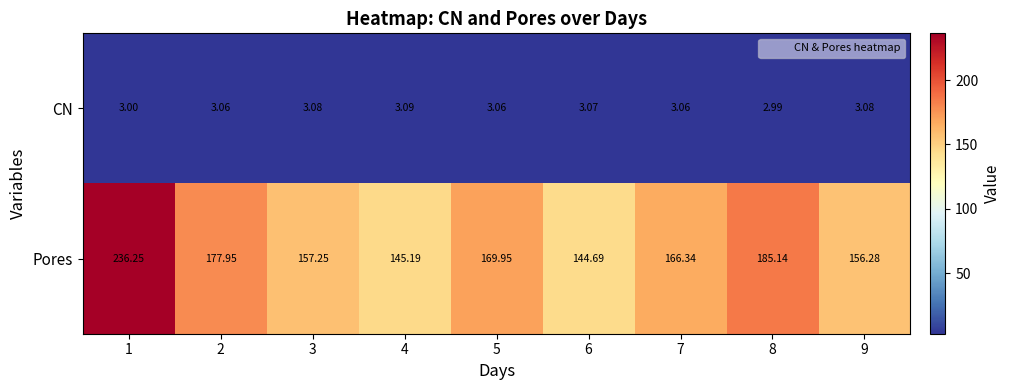

Is the value of Pores at 4 greater than the value of CN at 7?

Yes